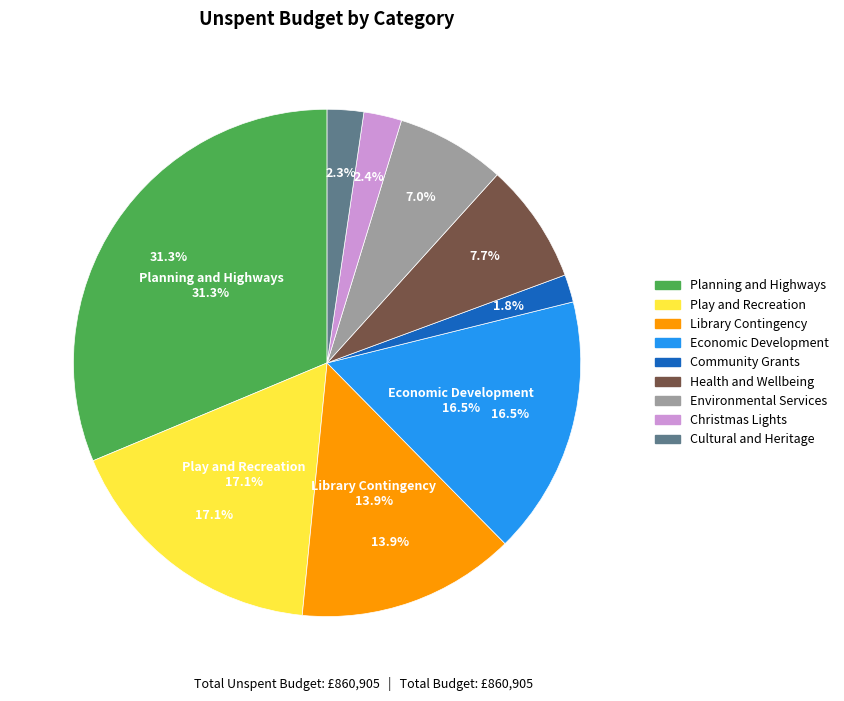

What is the total percentage of Library Contingency and Environmental Services?

20.9%